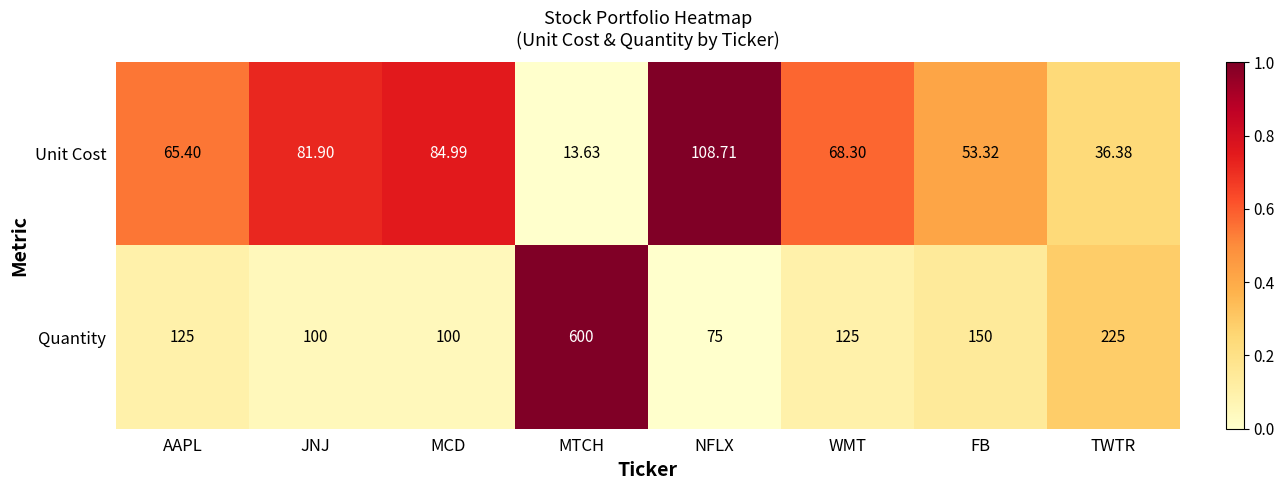

Is the value of Unit Cost at FB greater than the value of Quantity at MTCH?

No